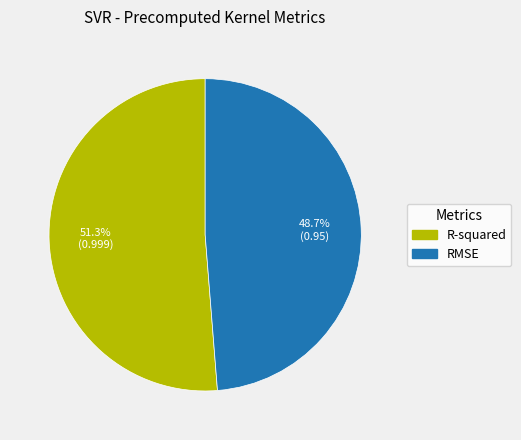

To the nearest percent, what percentage of the pie is RMSE?

49%